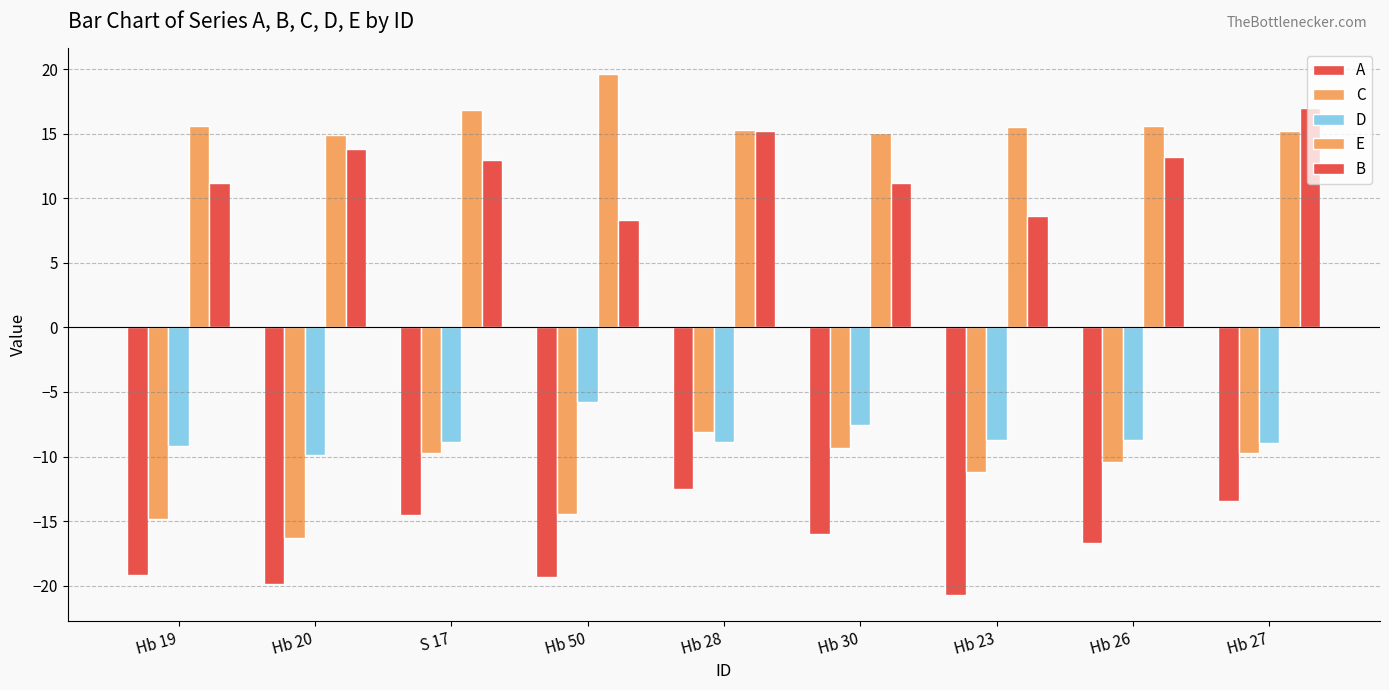

Which series has the widest spread of values?

B